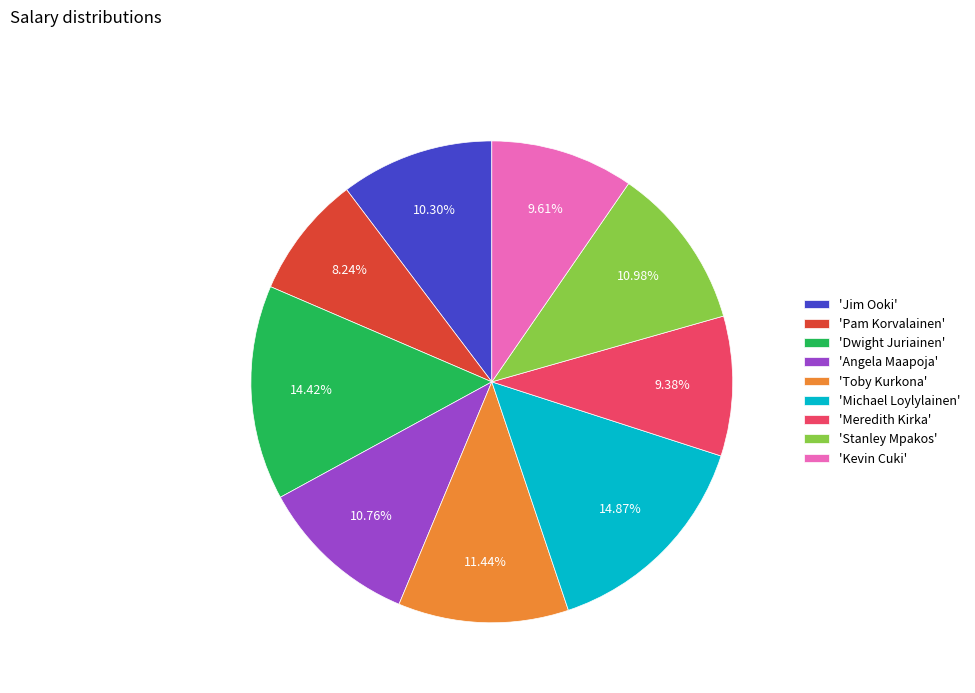

Which has a higher value, 'Jim Ooki' or 'Toby Kurkona'?

'Toby Kurkona'